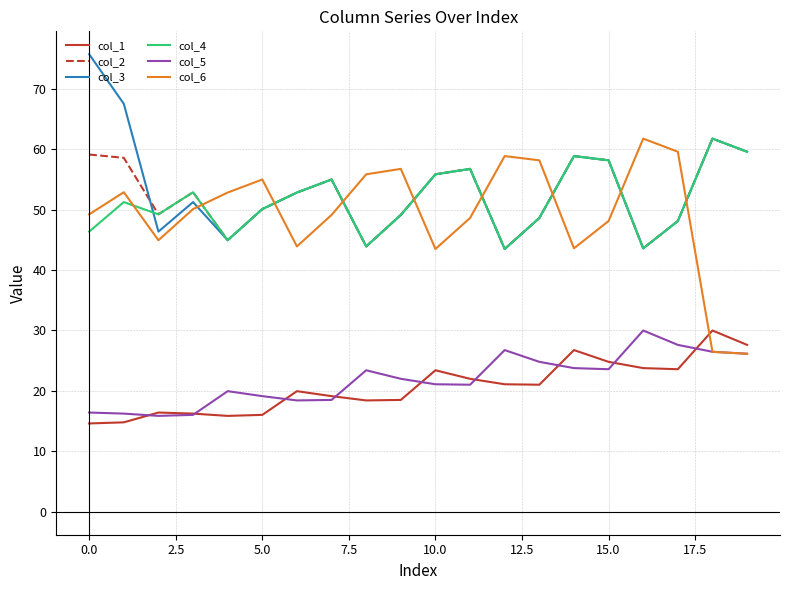

What is the maximum value for col_1?

30.0